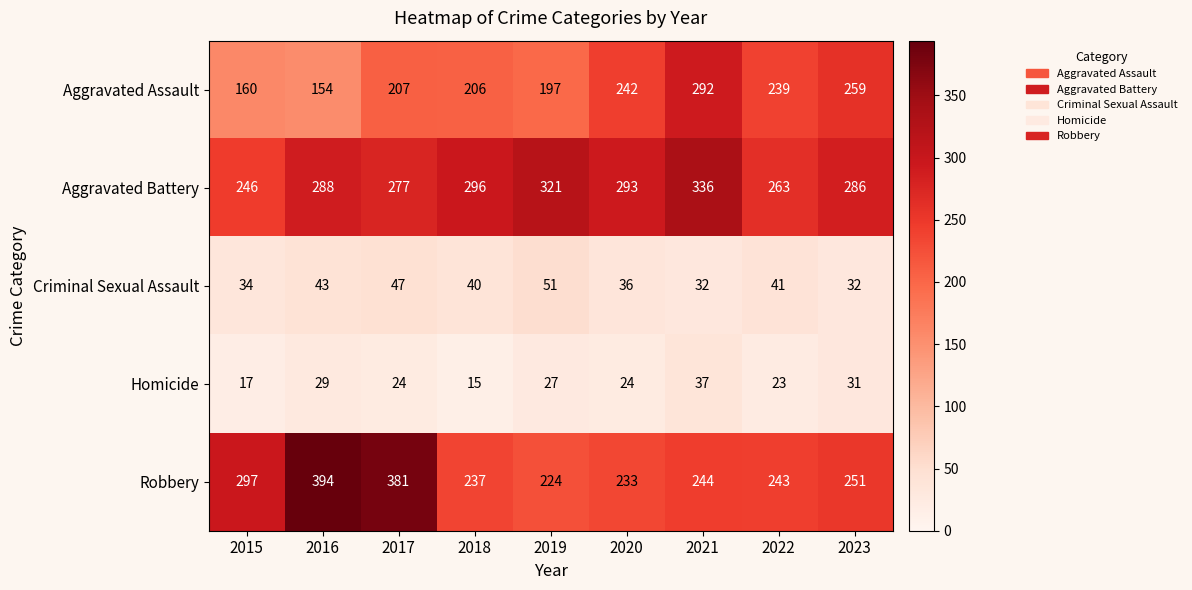

Where does the Robbery series first go above 244?

2015